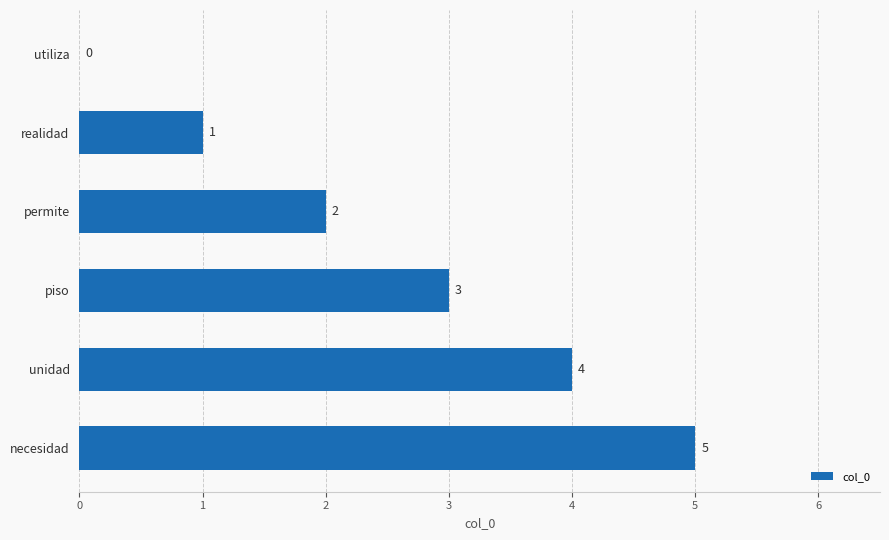

Which label corresponds to the largest value in the chart?

necesidad